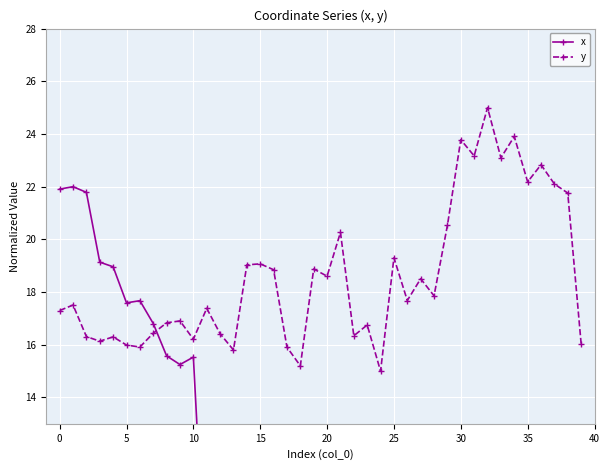

How many interior local peaks does the y series have?

14